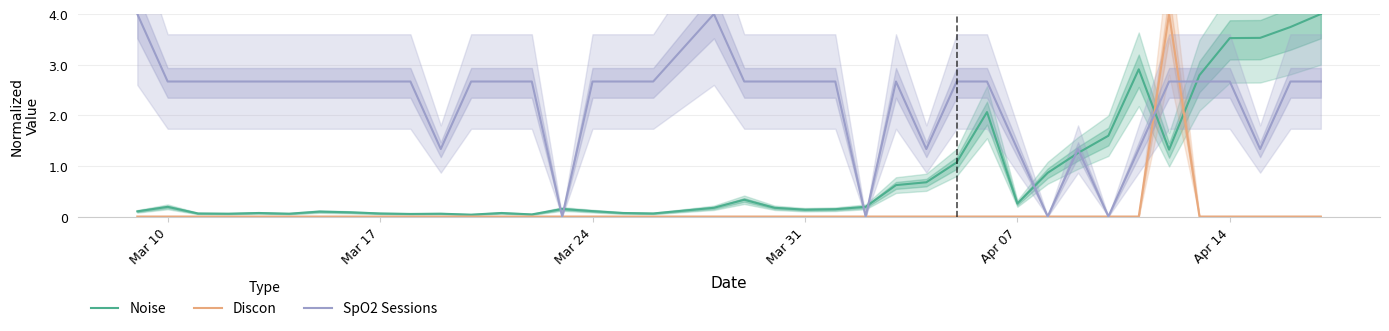

In Noise, how many points are higher than both neighbors (excluding endpoints)?

9